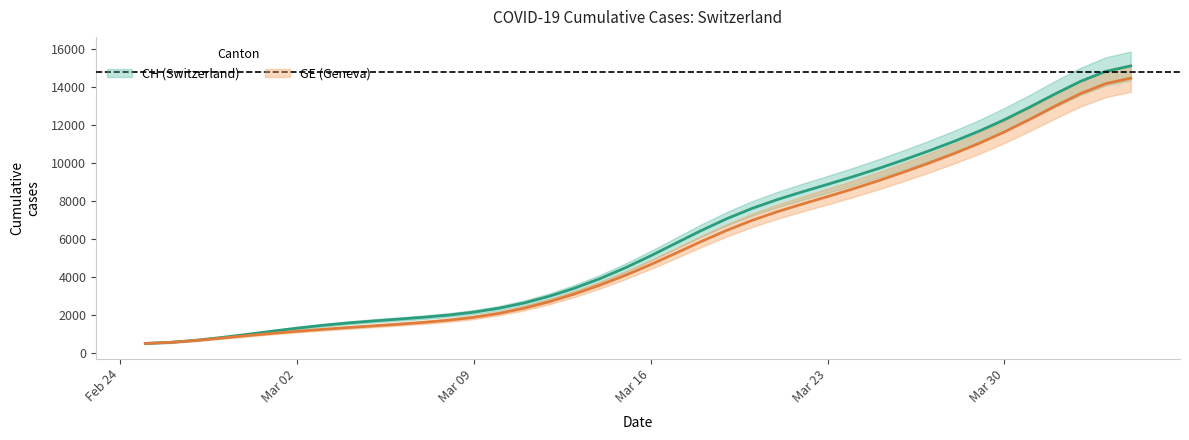

What is the sum of all GE values?

225656.0